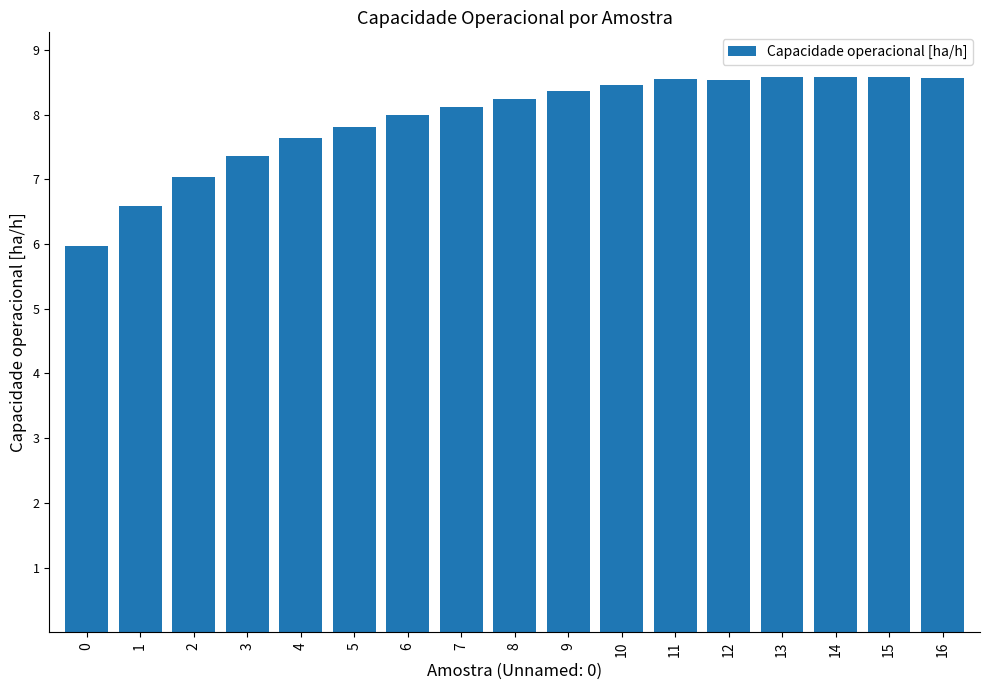

What is the smallest value displayed?

6.0